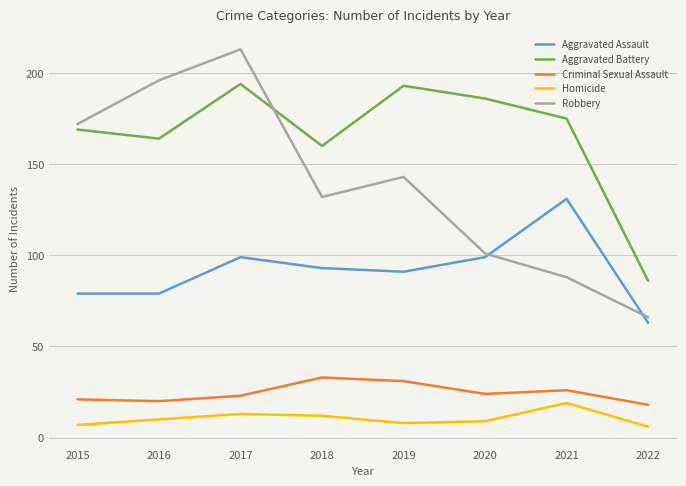

In Homicide, how many points are higher than both neighbors (excluding endpoints)?

2